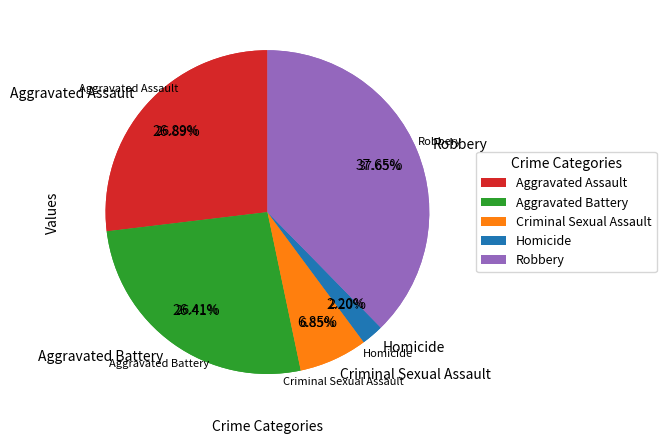

What percentage do Robbery and Aggravated Battery together represent?

64.1%